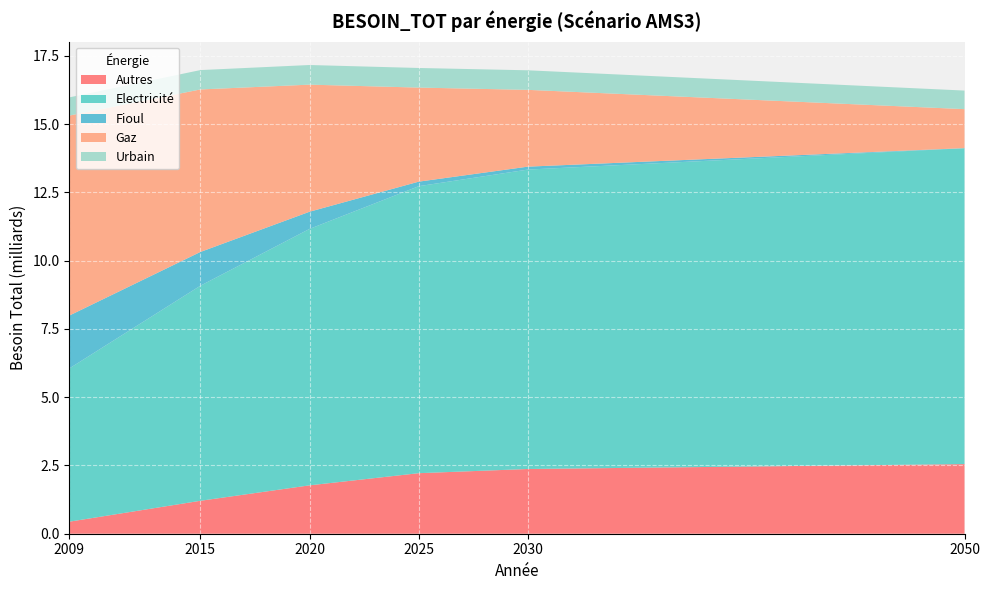

Reading left to right, list all the values displayed in this chart.

Autres: 2009=441474684.9	2015=1206401400.5	2020=1771897161.7	2025=2217148818.5	2030=2370416560.1	2050=2549992839.9
Electricité: 2009=5613877039.8	2015=7875928299.2	2020=9391404307.6	2025=10510442899.5	2030=10966005196.4	2050=11567905947.6
Fioul: 2009=1935532160.2	2015=1236578586.3	2020=629176493.4	2025=166162786.5	2030=107213599.4	2050=4545765.0
Gaz: 2009=7323790582.9	2015=5951971426.8	2020=4654334487.2	2025=3445310043.1	2030=2812130206.0	2050=1427349663.1
Urbain: 2009=666093367.8	2015=708884672.7	2020=718830327.8	2025=717813494.0	2030=716352957.9	2050=679800771.0